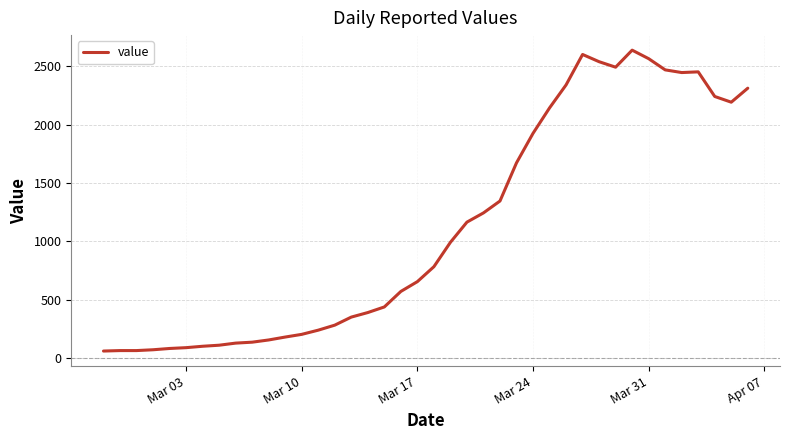

What is the minimum value shown in the chart?

61